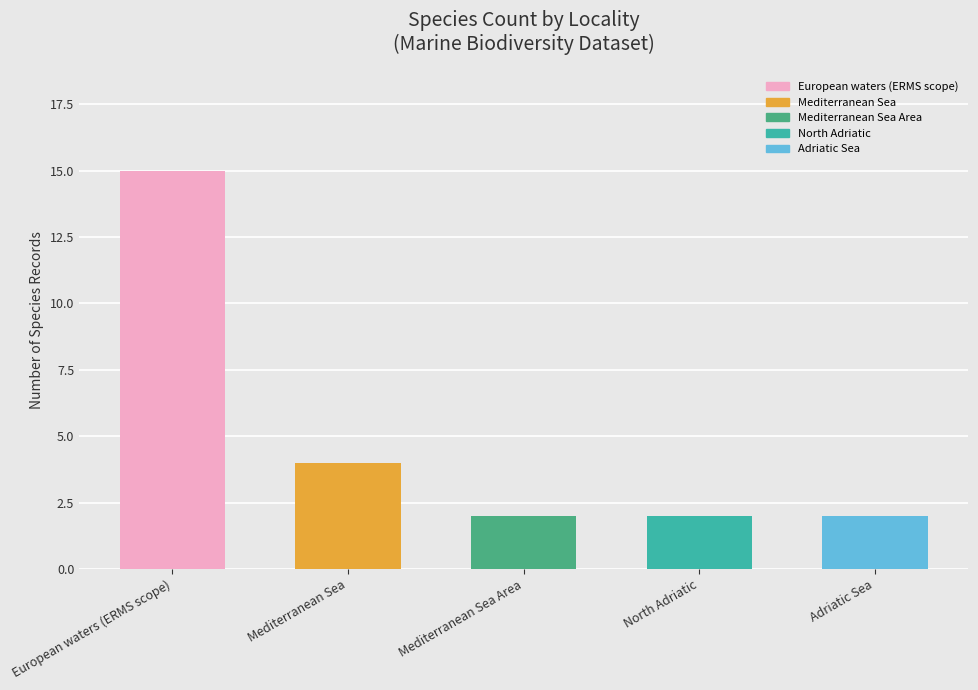

Count the number of categories in the chart.

5